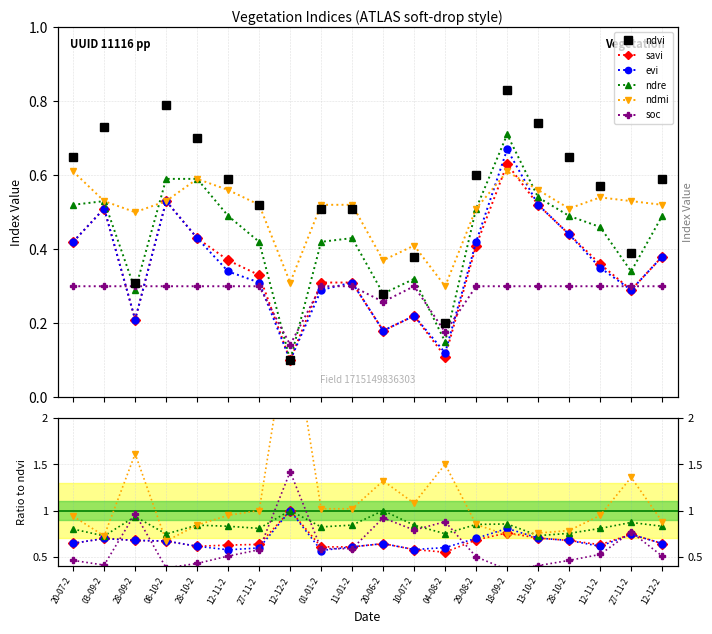

Rank the series at 03-09-2 from highest to lowest value.

ndvi, ndre, ndmi, savi, evi, soc